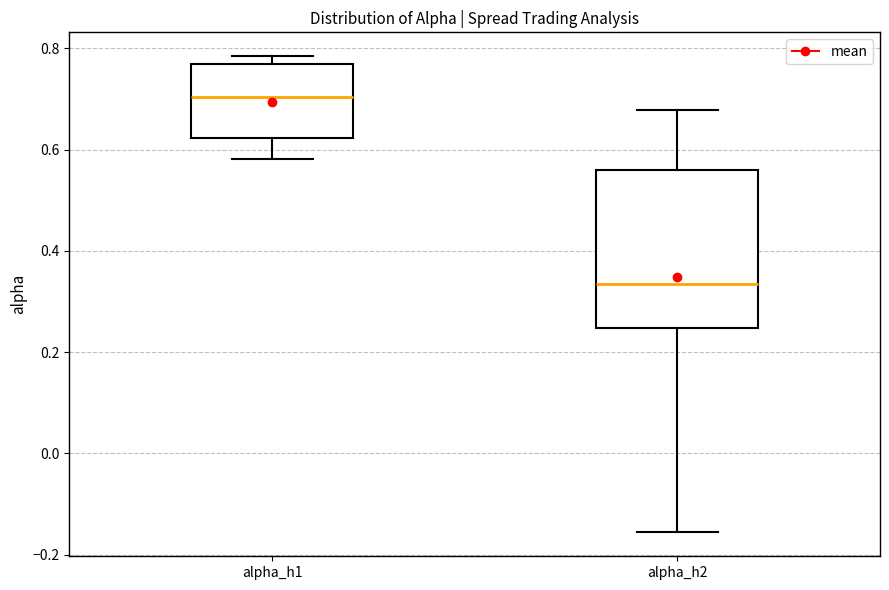

Which box is the tallest, from its lower edge to its upper edge?

alpha_h2